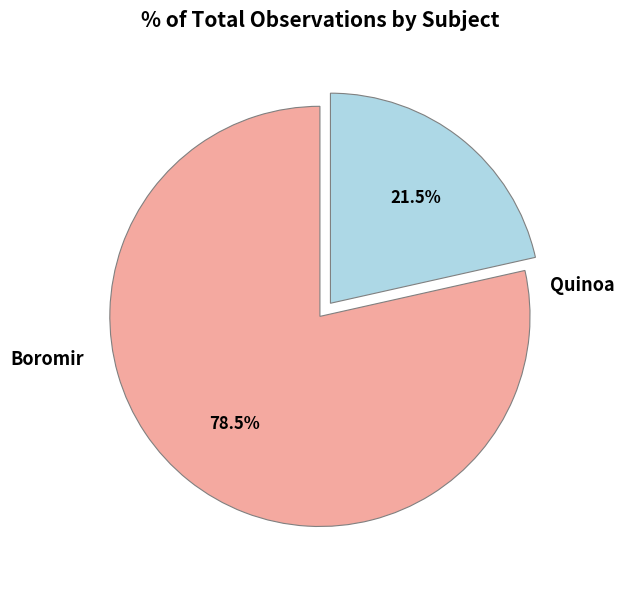

Is there a majority slice in this chart?

Yes